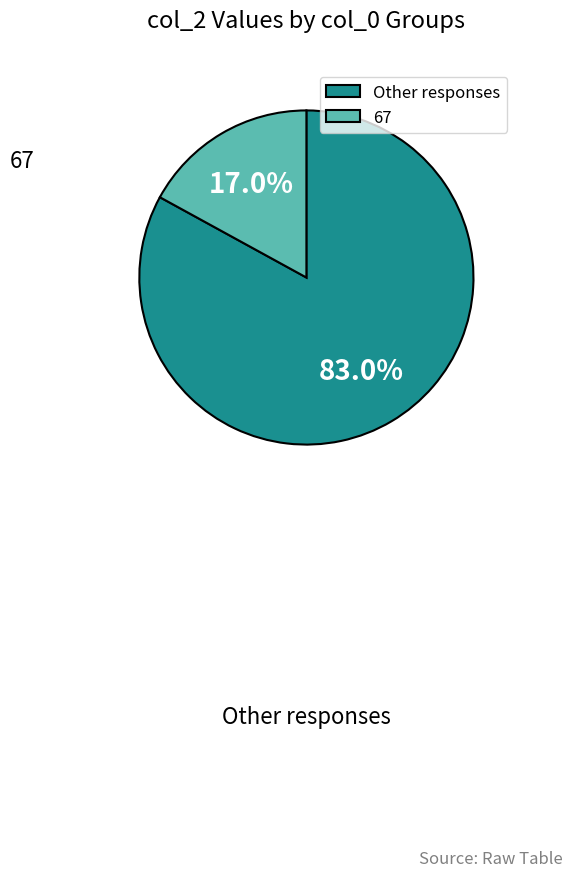

How much of the chart is everything except 67?

83.0%